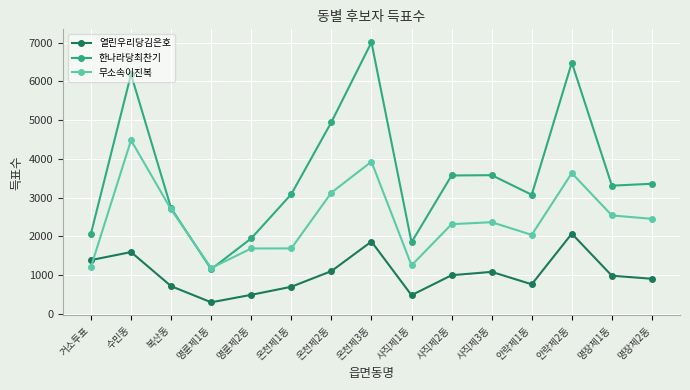

Which series has the widest spread of values?

한나라당최찬기